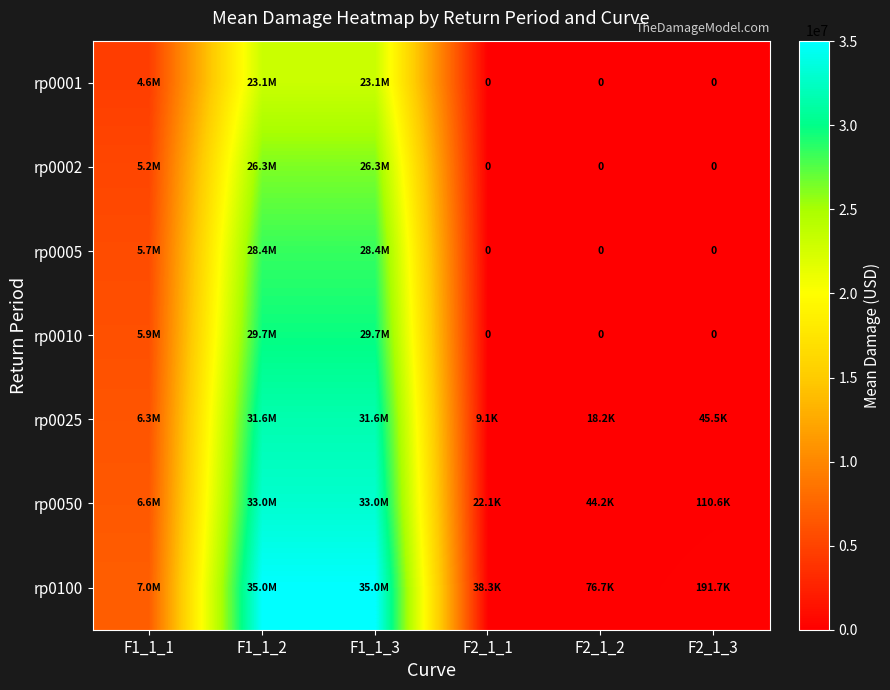

What is the difference between the maximum and minimum values in the rp0001 series?

23091481.8